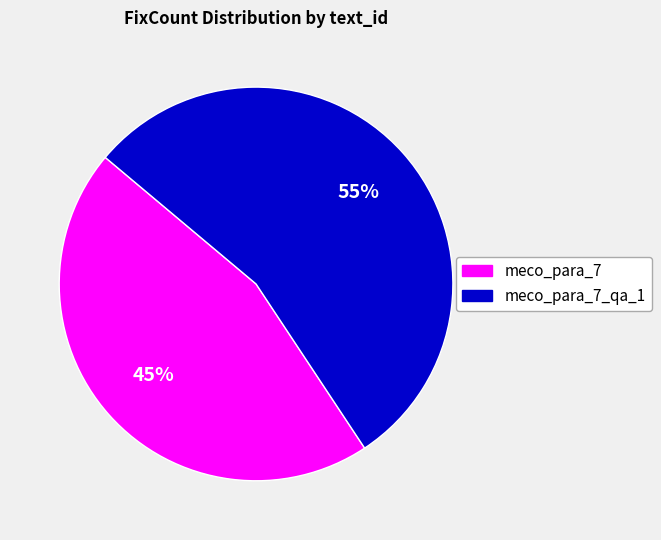

Does any single category account for the majority?

Yes